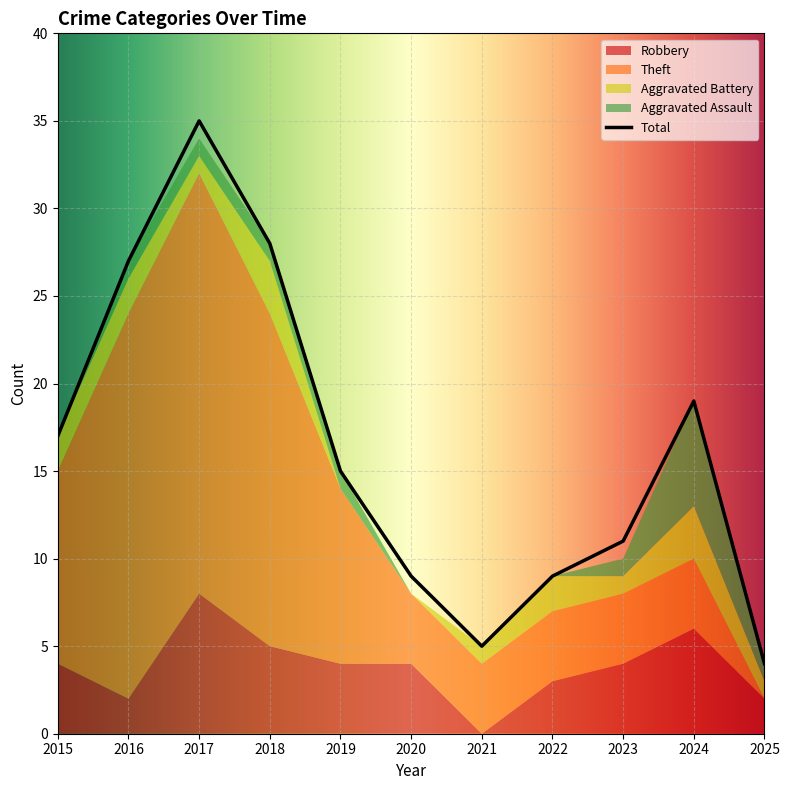

True or false: Total and Robbery intersect in this chart.

False